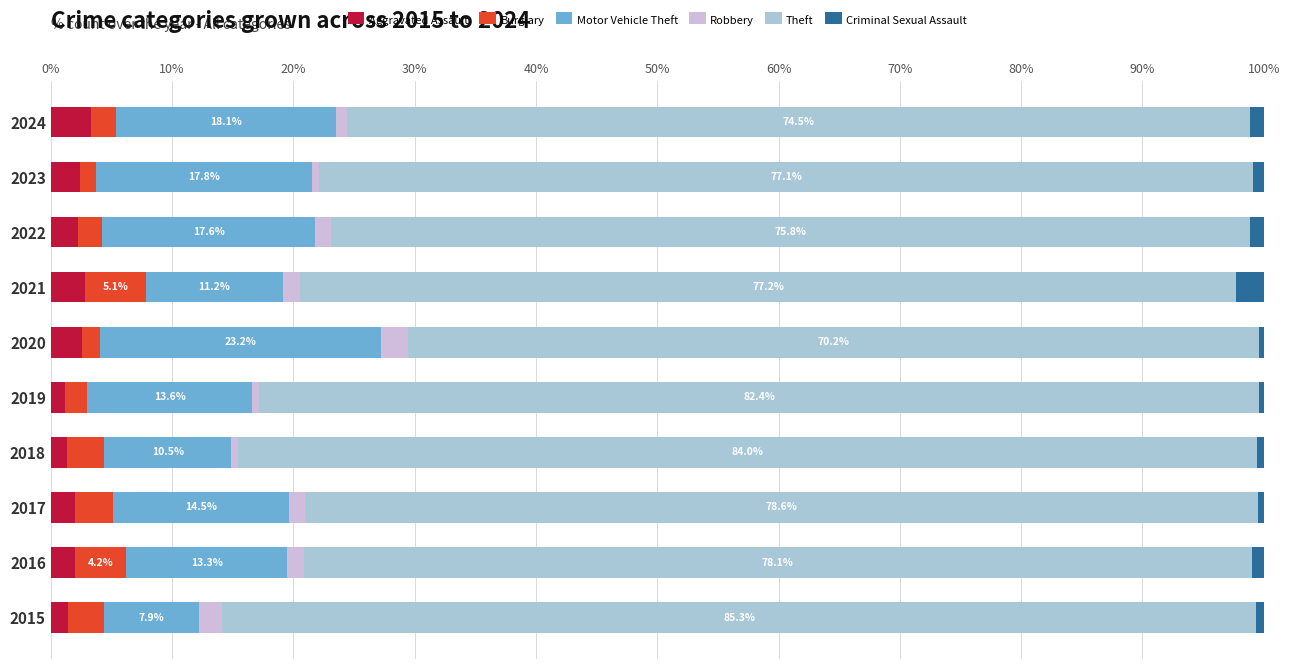

What is the average value of the Aggravated Assault series?

2.1